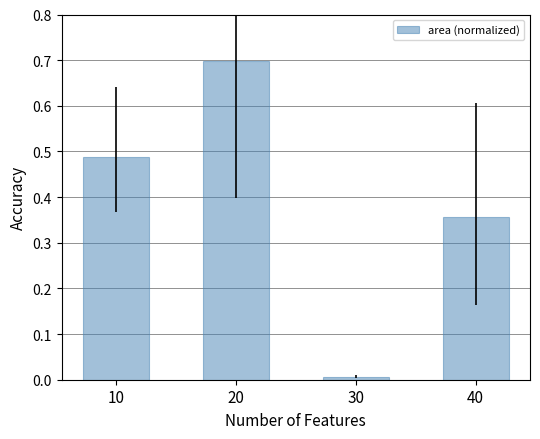

What is the change in value from 10 to 20?

+0.2